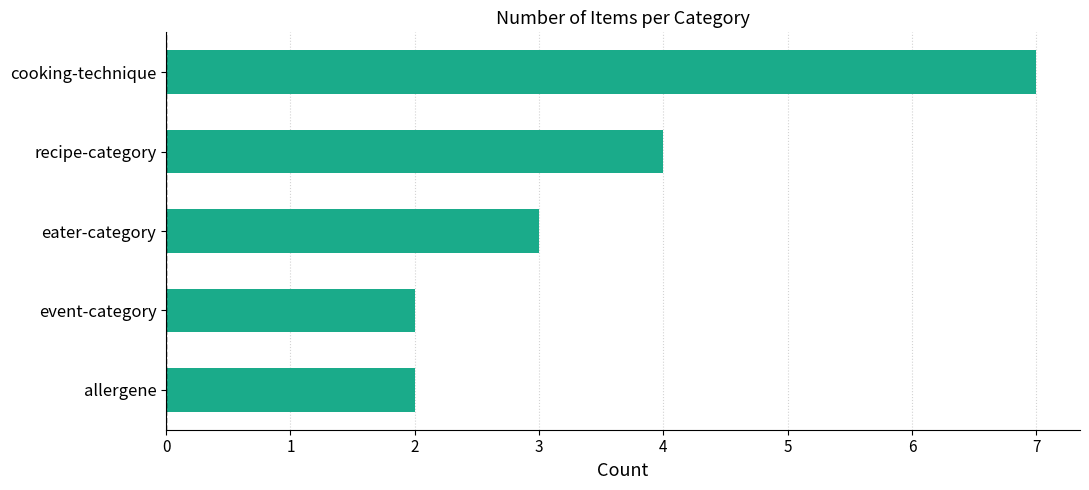

Are the bars horizontal?

Yes